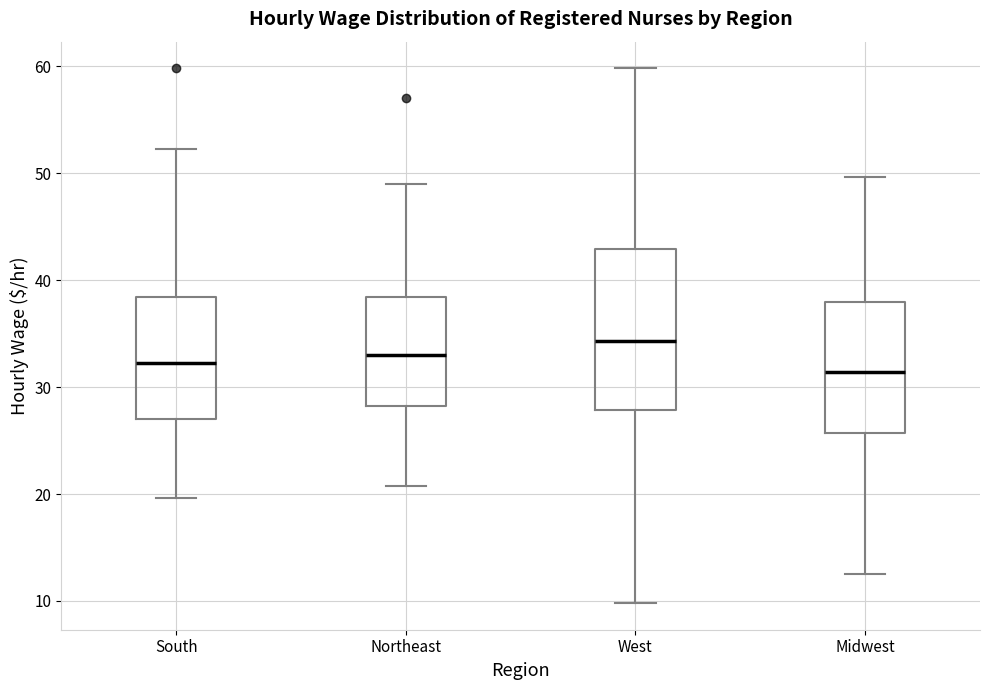

Reading left to right, transcribe this box plot: for each box, give where its median line is, the range the box spans, and where its two whiskers end, as read against the y-axis. The values are not printed on the chart, so give them approximately, as read against the axis.

South: median 32, box 27 to 38, whiskers 20 to 52
Northeast: median 33, box 28 to 38, whiskers 21 to 49
West: median 34, box 28 to 43, whiskers 10 to 60
Midwest: median 31, box 26 to 38, whiskers 13 to 50